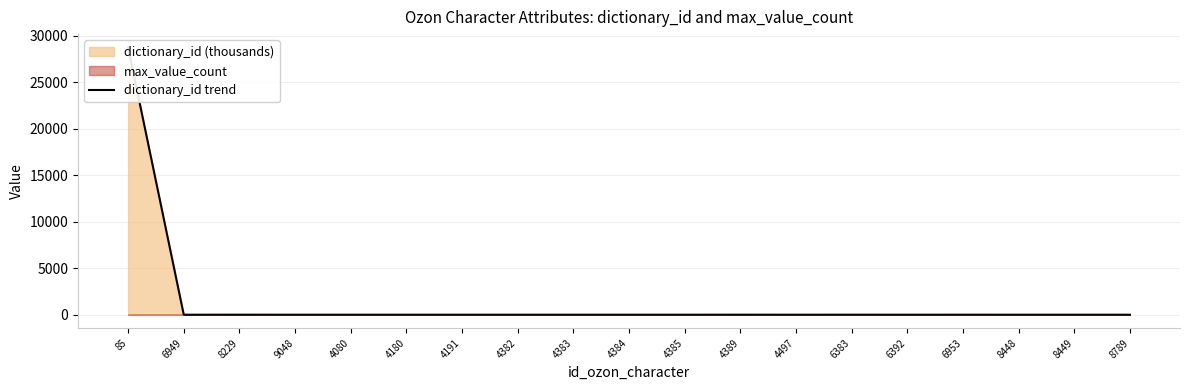

Reading left to right, list all the values displayed in this chart.

85=28732.8	6949=0.0	8229=2.0	9048=0.0	4080=0.0	4180=0.0	4191=0.0	4382=0.0	4383=0.0	4384=0.0	4385=0.0	4389=1.9	4497=0.0	6383=1.5	6392=0.0	6953=1.2	8448=0.3	8449=0.4	8789=0.0